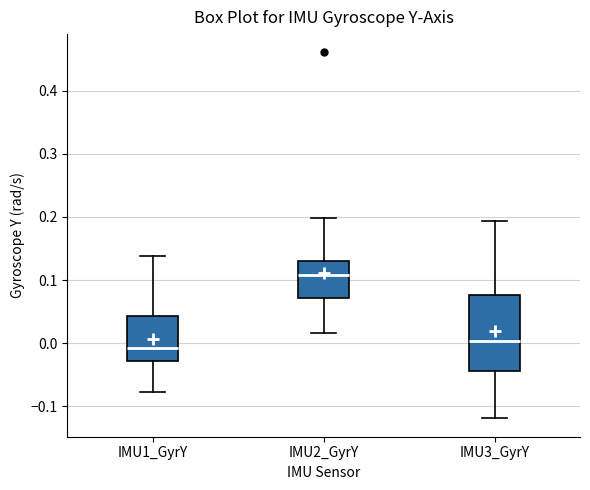

Where does the upper whisker of the box for IMU1_GyrY end on the y-axis? The values are not printed on the chart, so give them approximately, as read against the axis.

0.14